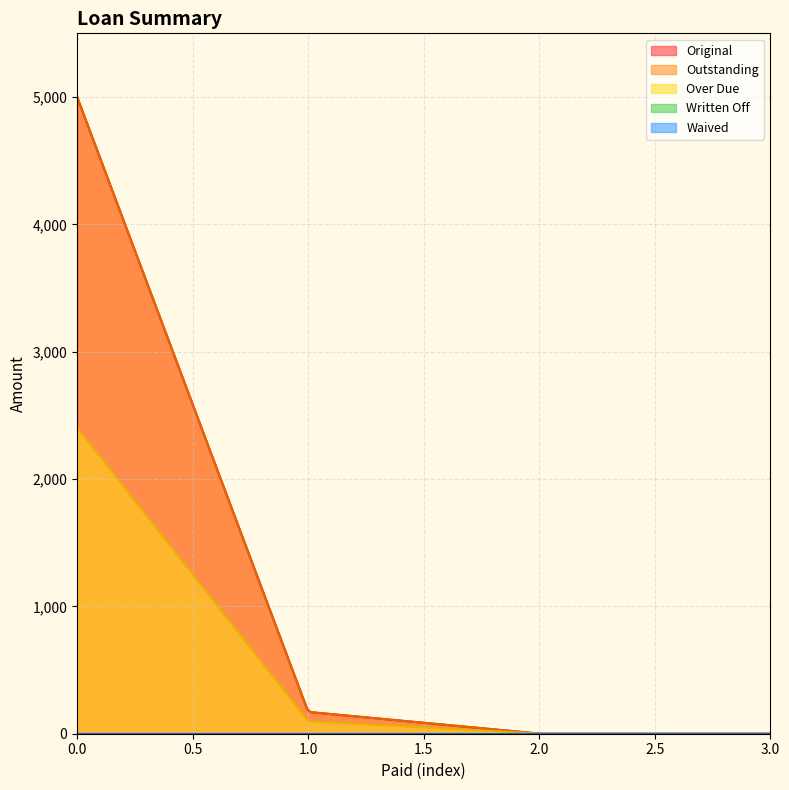

How many lines are shown in the chart?

5